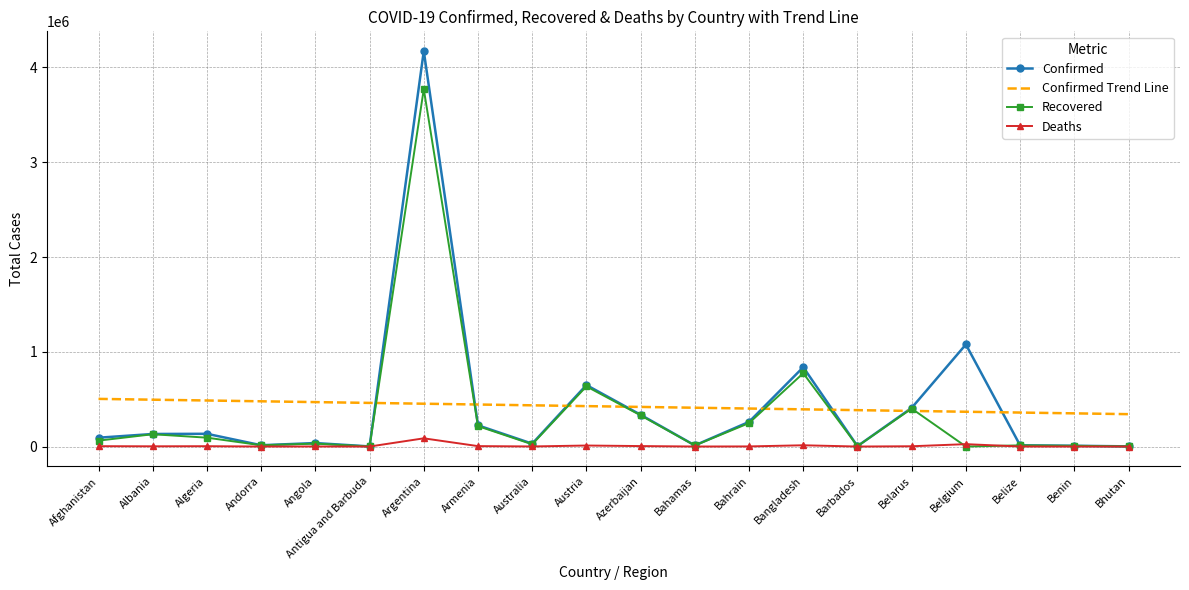

What is the difference between the Deaths values at Andorra and Antigua and Barbuda?

85.0